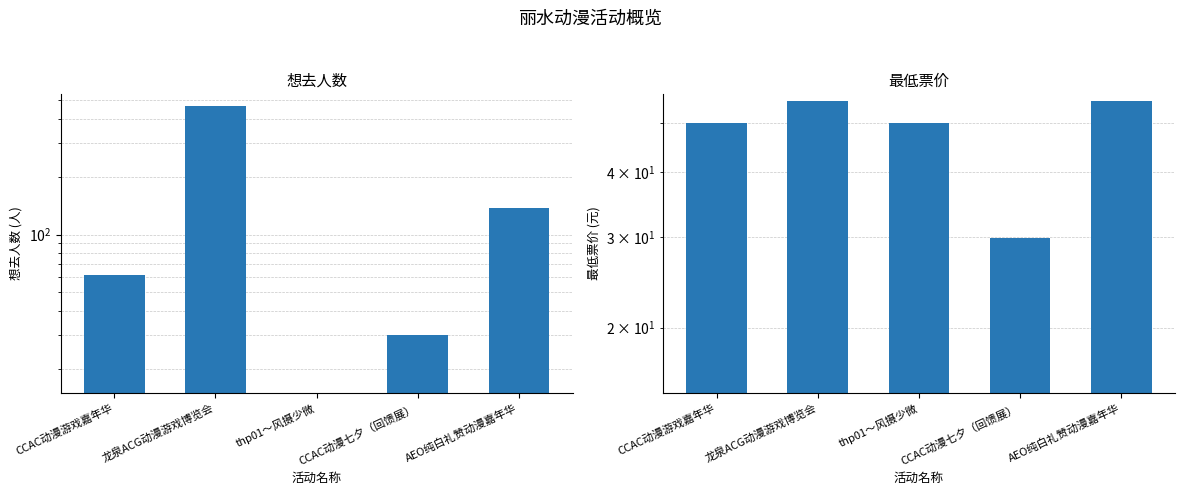

List the series in order of their overall mean, lowest first.

最低票价, 想去人数